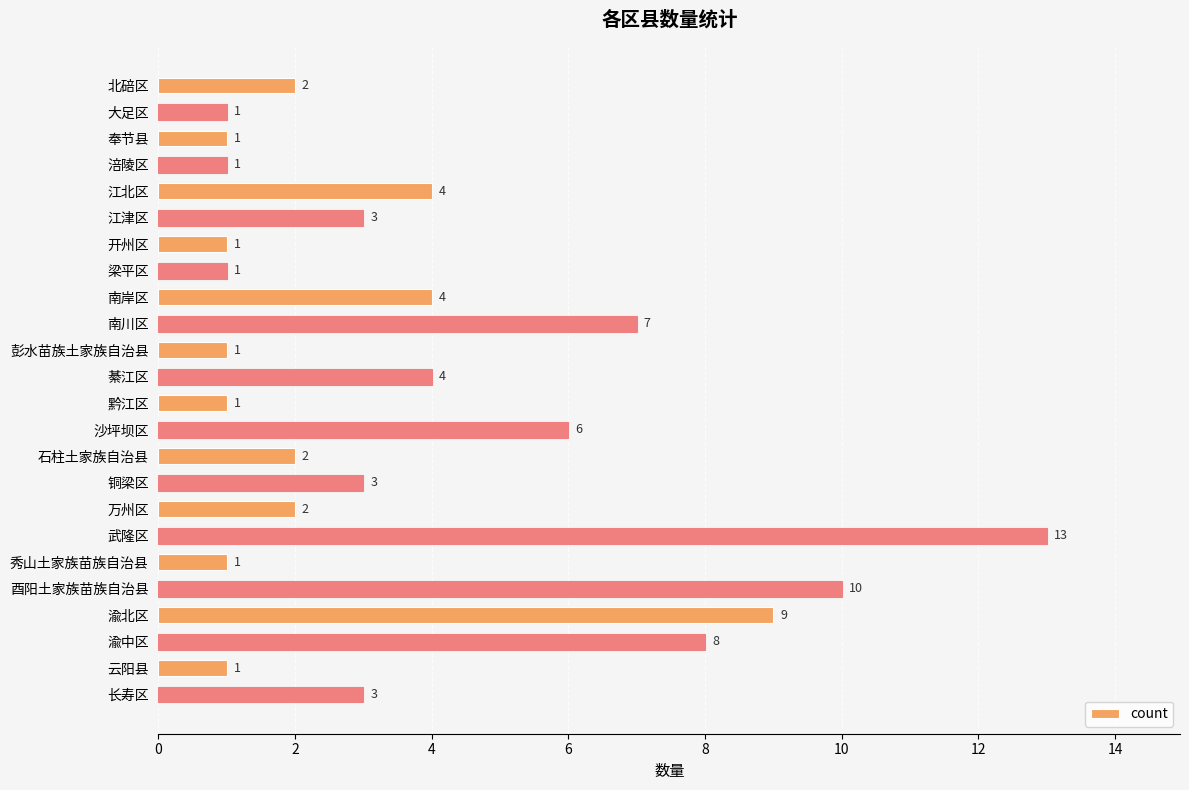

Are the bars horizontal?

Yes